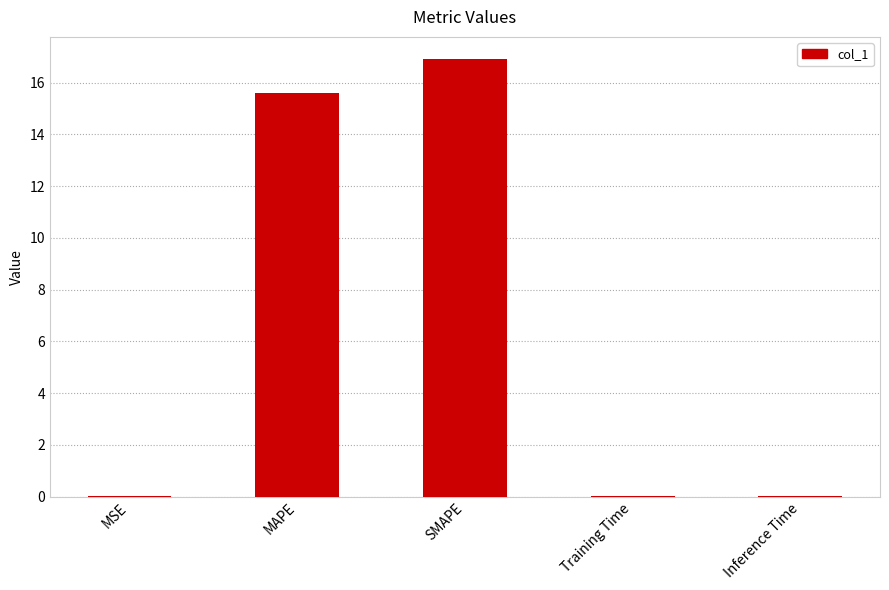

How many distinct data groups are displayed?

1